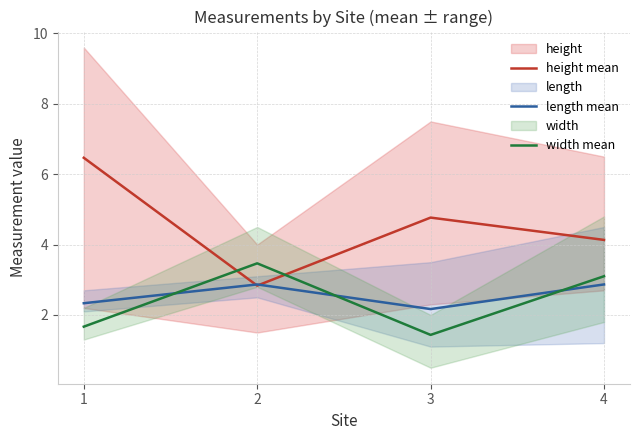

Reading right to left, list all the values displayed in this chart.

height mean: 4.1	4.8	2.8	6.5
length mean: 2.9	2.2	2.9	2.3
width mean: 3.1	1.4	3.5	1.7